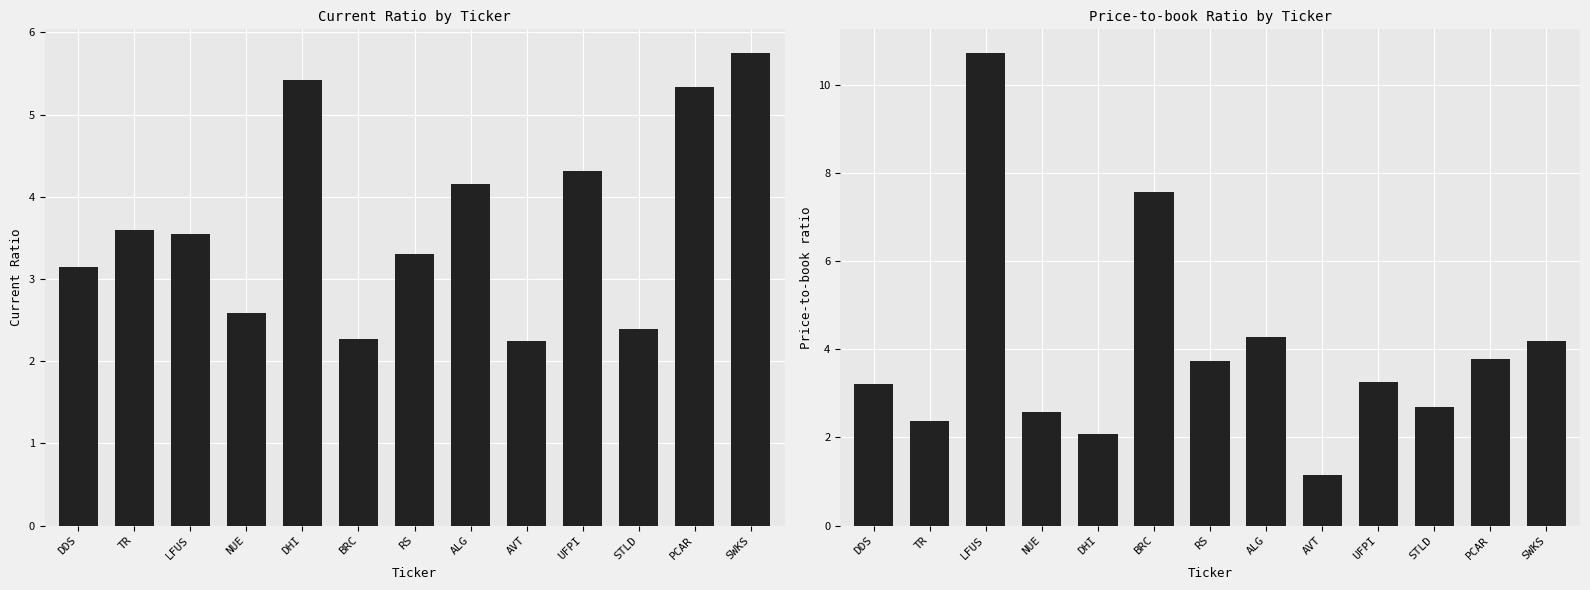

What is the spread (max minus min) of values at LFUS?

7.2